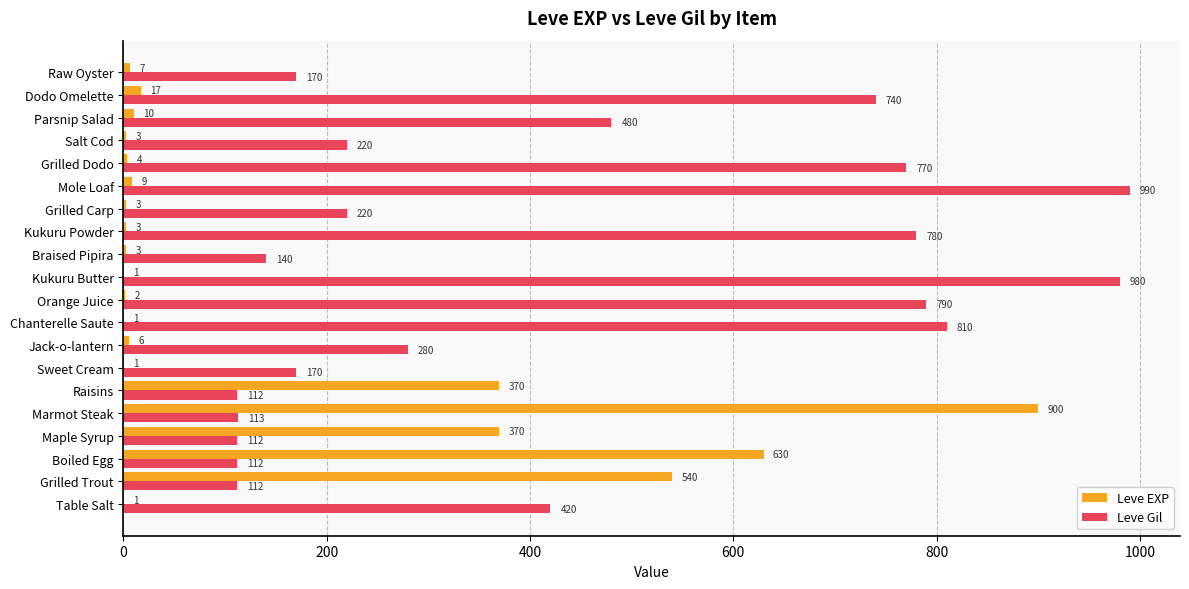

The Leve EXP series shows 17 at Dodo Omelette. True or false?

True